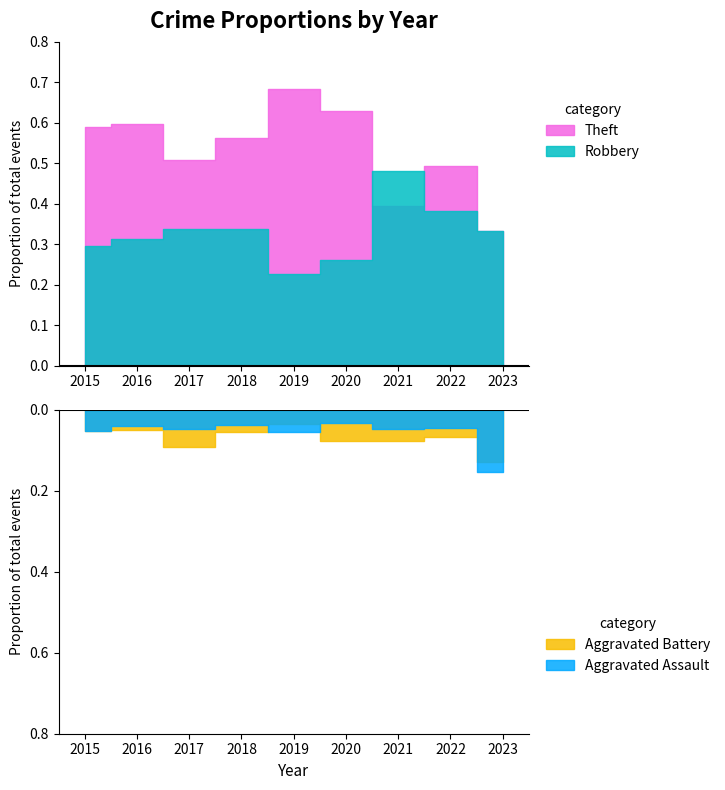

True or false: Total and Aggravated Assault cross at least once.

False